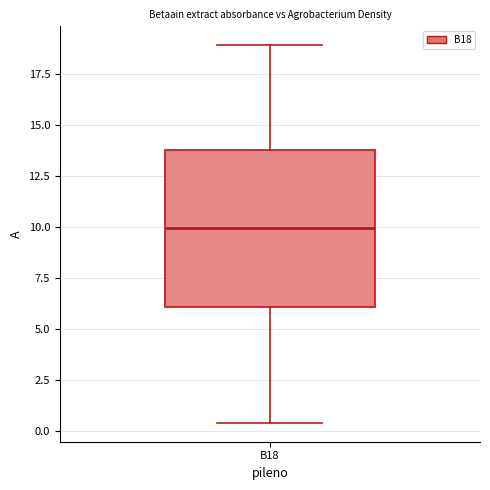

Read this box plot against the y-axis: the position of the median line, the range covered by the box, and the ends of both whiskers. The values are not printed on the chart, so give them approximately, as read against the axis.

median 10.0, box 6.0 to 14.0, whiskers 0.5 to 19.0